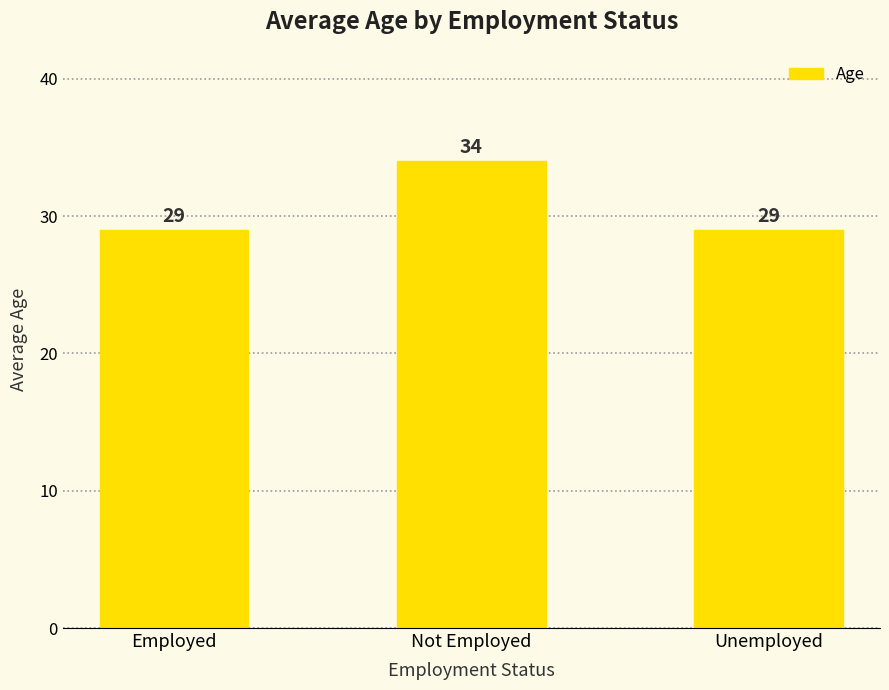

What position from the right is Not Employed?

2